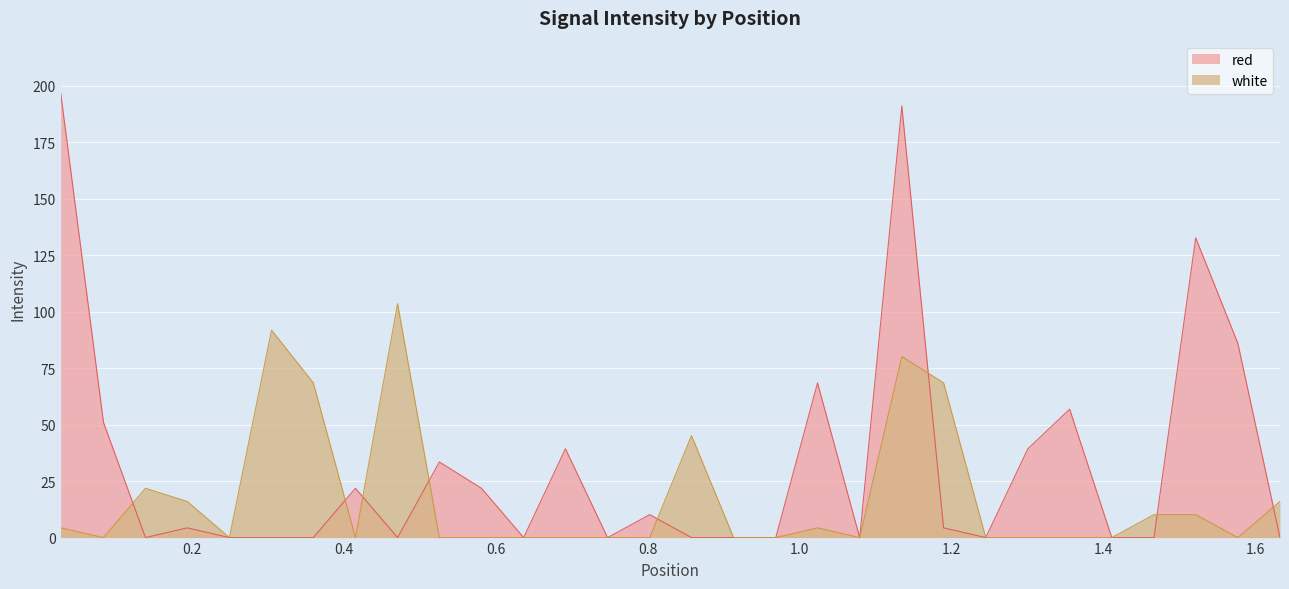

How many values in the white series exceed 0?

13